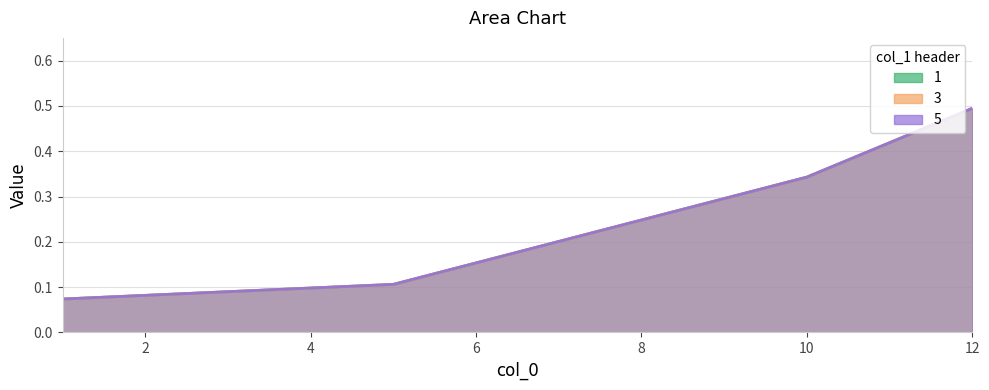

At 1, list the series in order from smallest to largest.

1, 3, 5